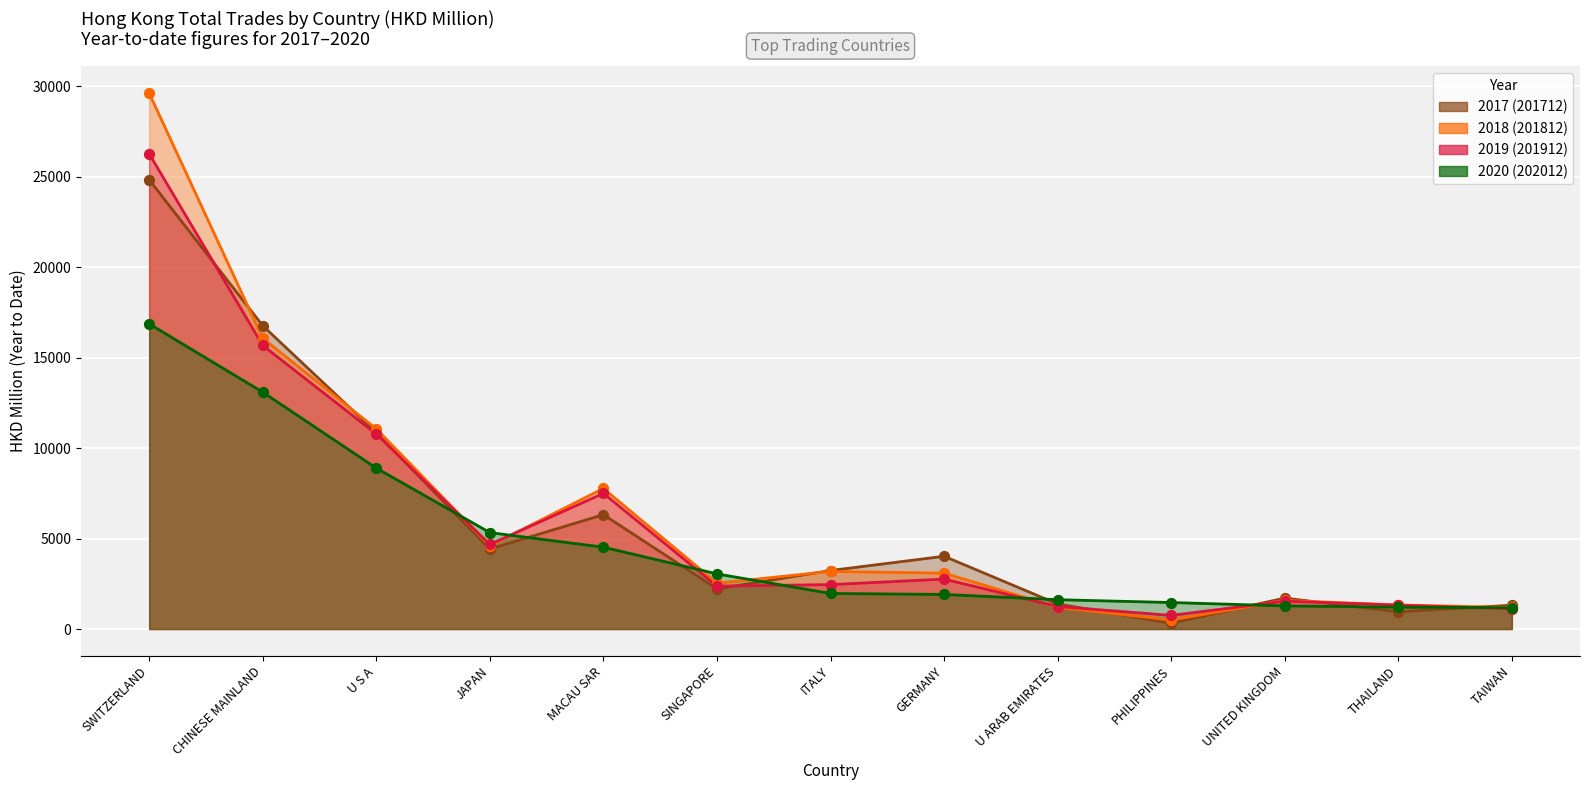

What are all the series names shown in the legend?

2017, 2018, 2019, 2020